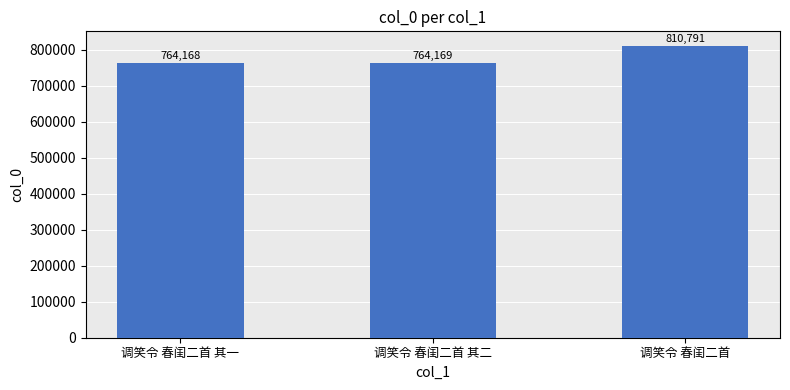

What is the minimum value shown in the chart?

764168